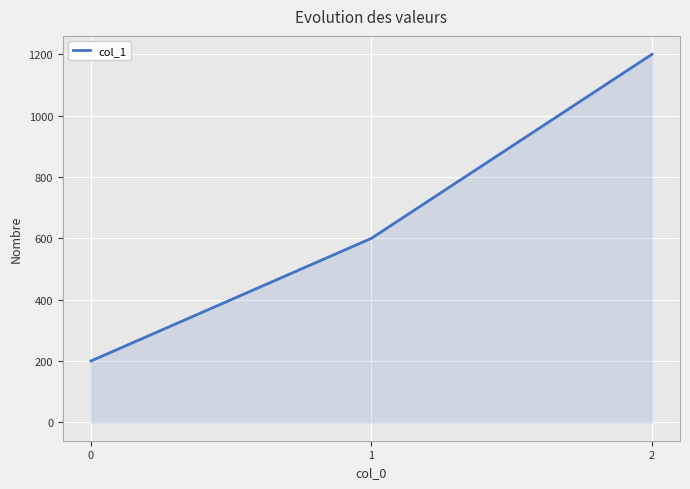

What is the maximum value shown in the chart?

1200